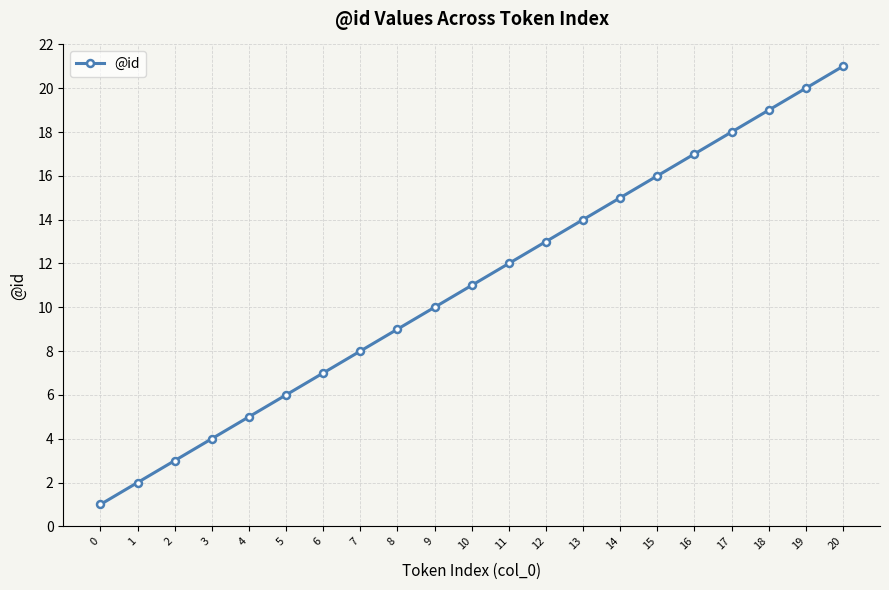

What is the sum of the values at 11 and 19?

32